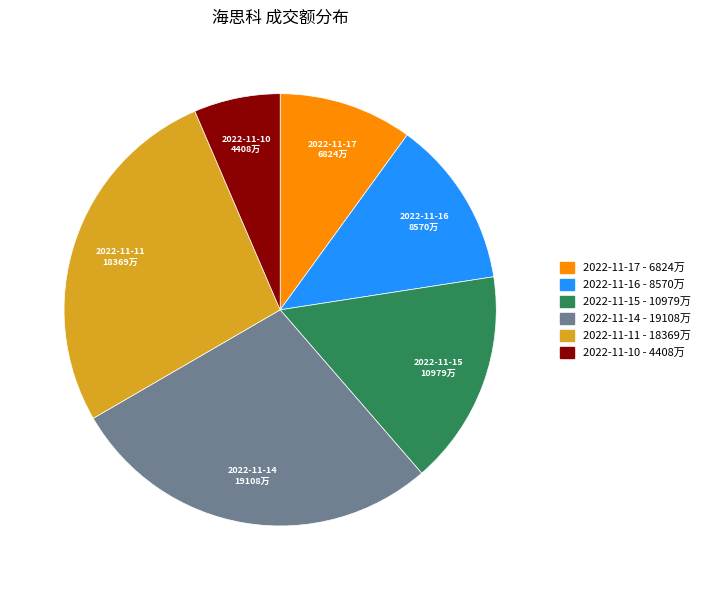

Count the number of slices in the pie.

6